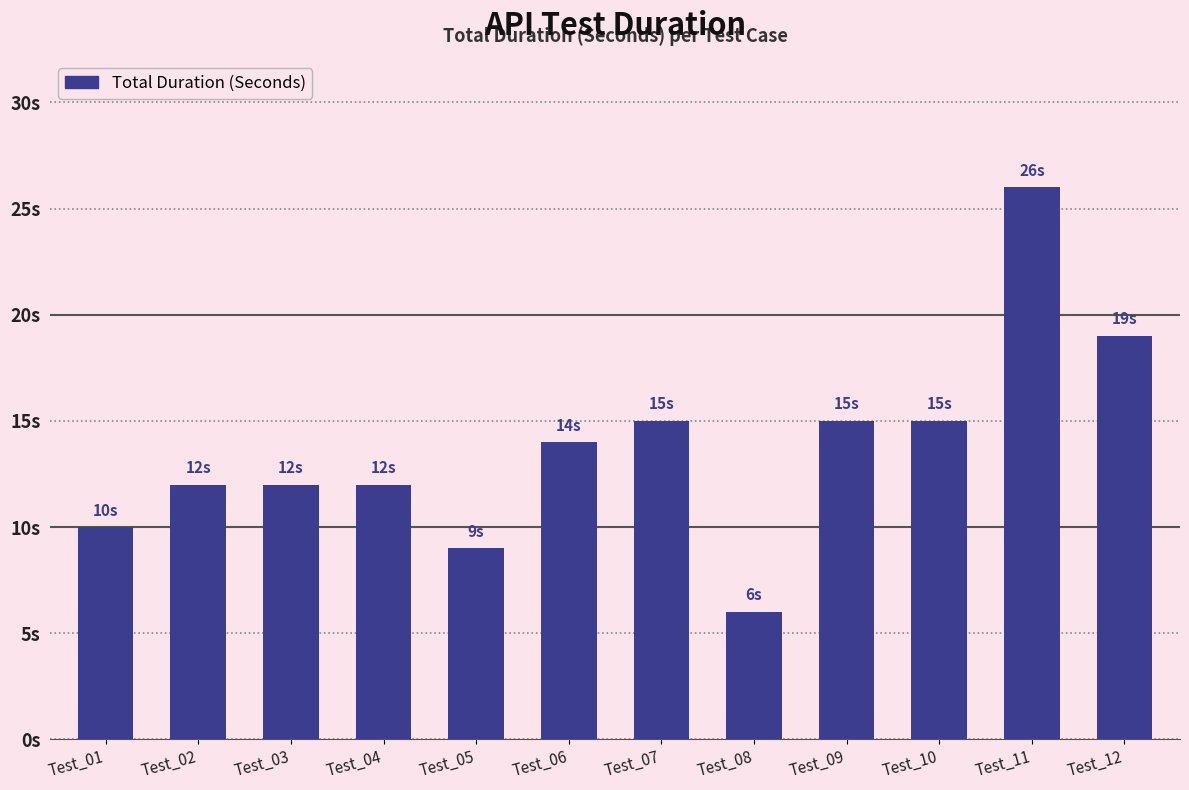

Does the chart contain any negative values?

No